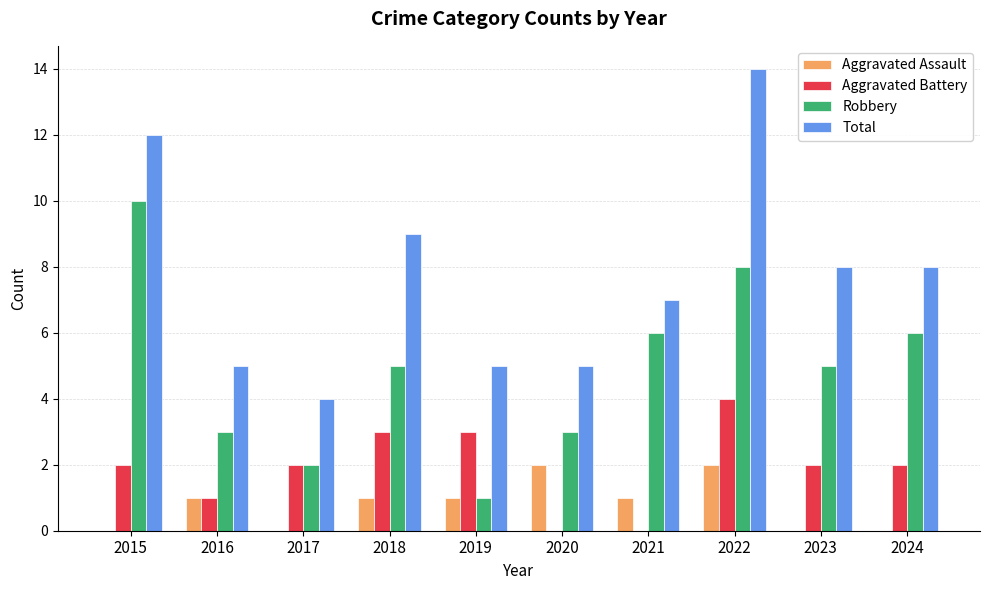

Are the bars grouped side by side (vs. stacked)?

Yes